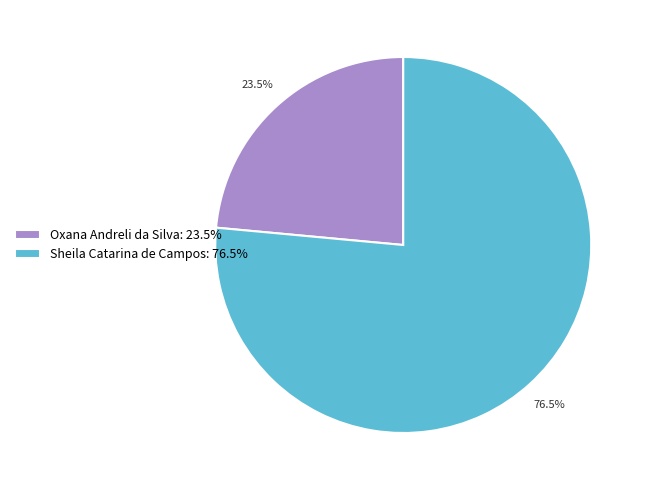

What is the total percentage of Sheila Catarina de Campos: 76.5% and Oxana Andreli da Silva: 23.5%?

100.0%